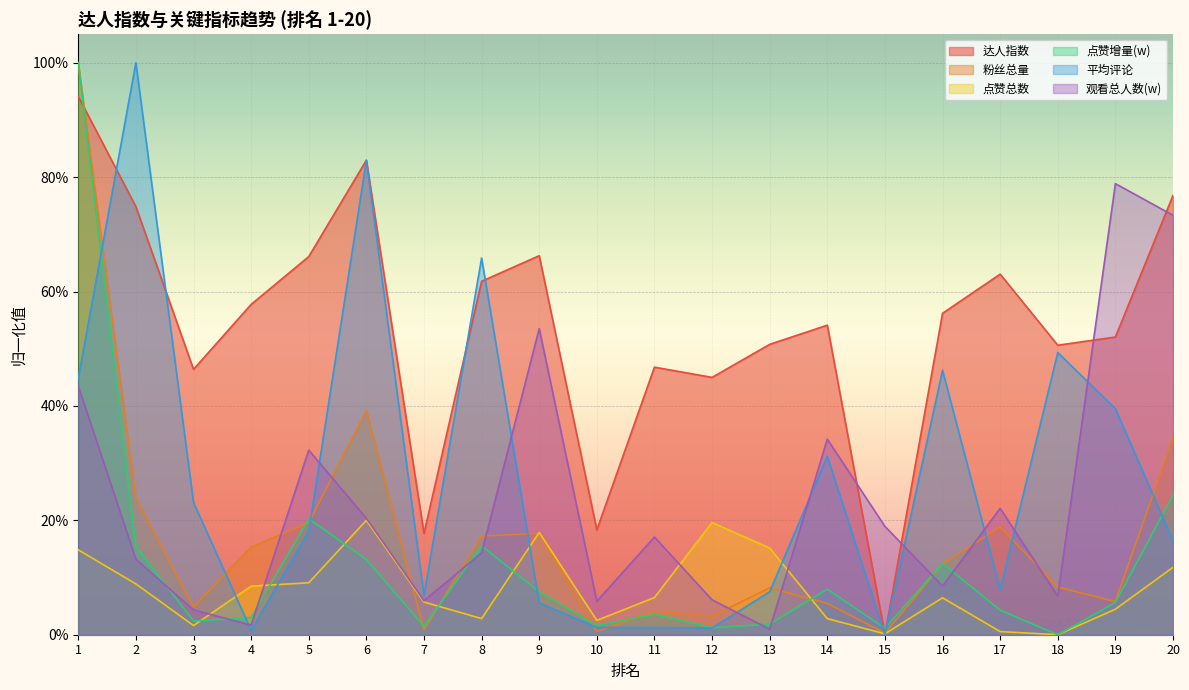

Between which two adjacent categories do 达人指数 and 点赞增量(w) first intersect?

1 and 2